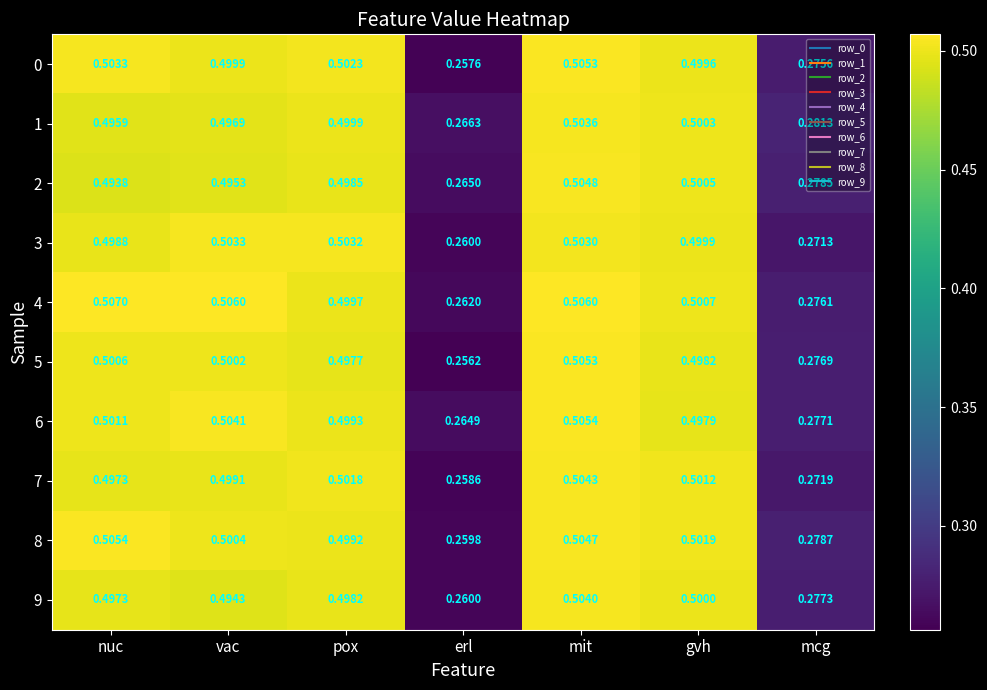

Is the value of 8 at erl greater than the value of 2 at gvh?

No